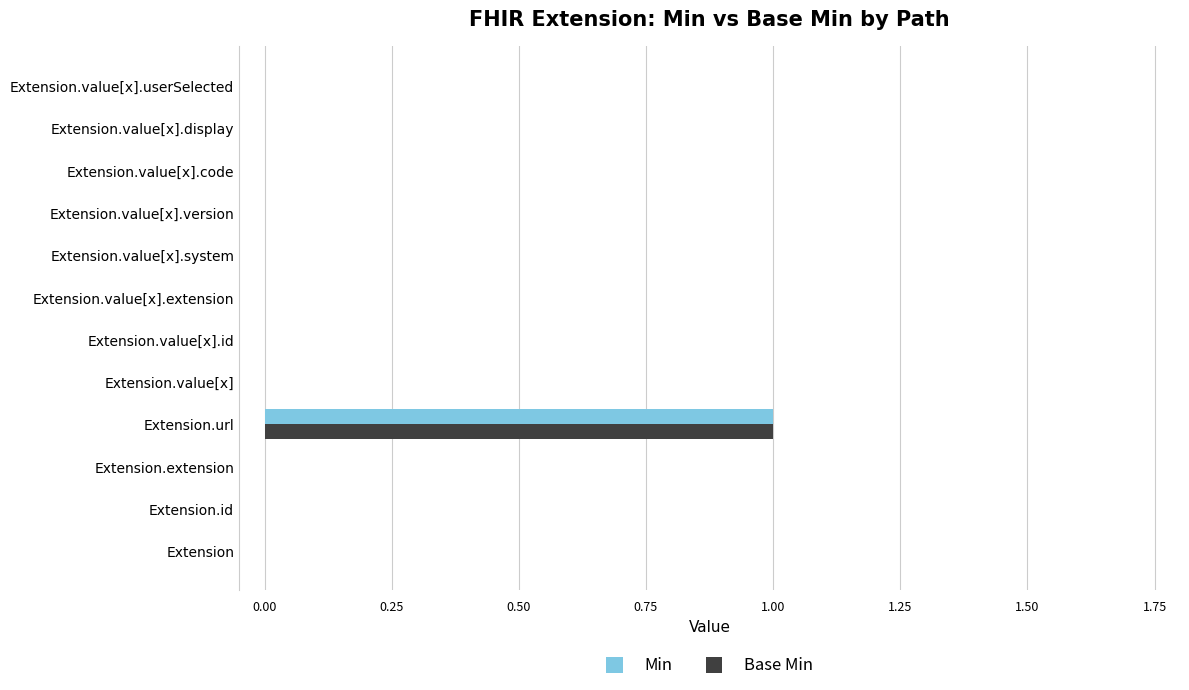

How many series are shown in this chart?

2